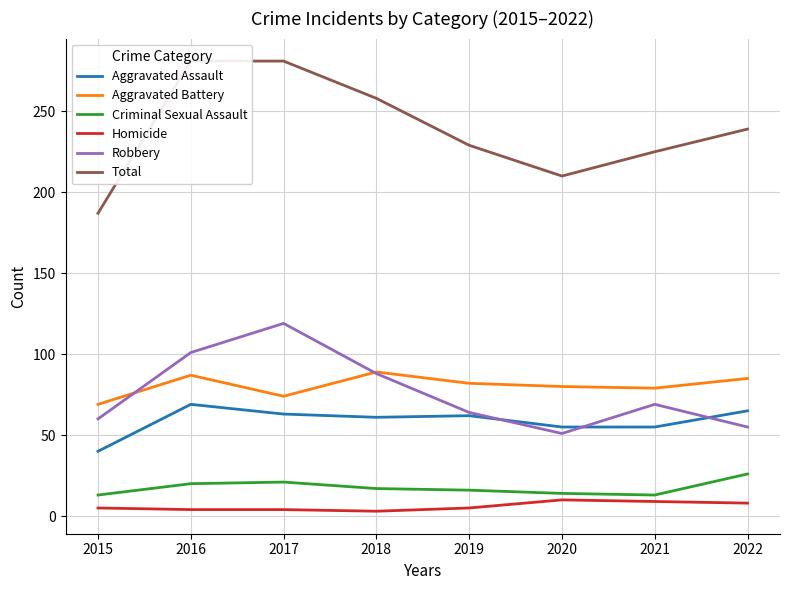

What is the difference between the second highest and second lowest values in the Total series?

71